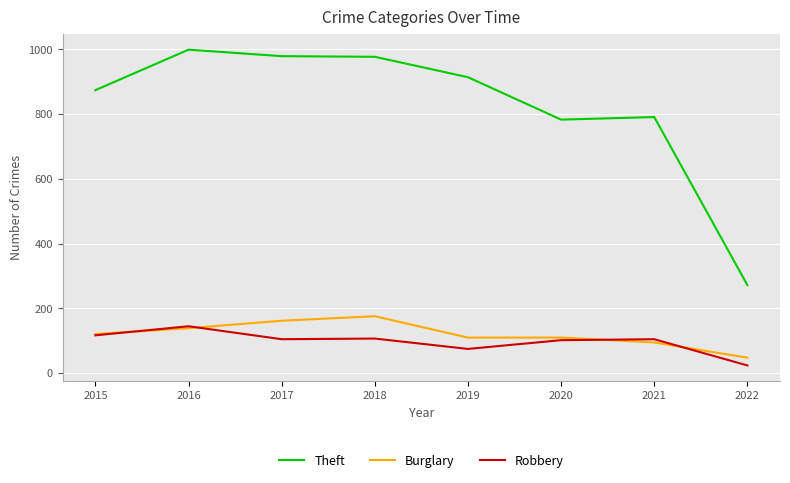

What is the total value across all series at 2017?

1246